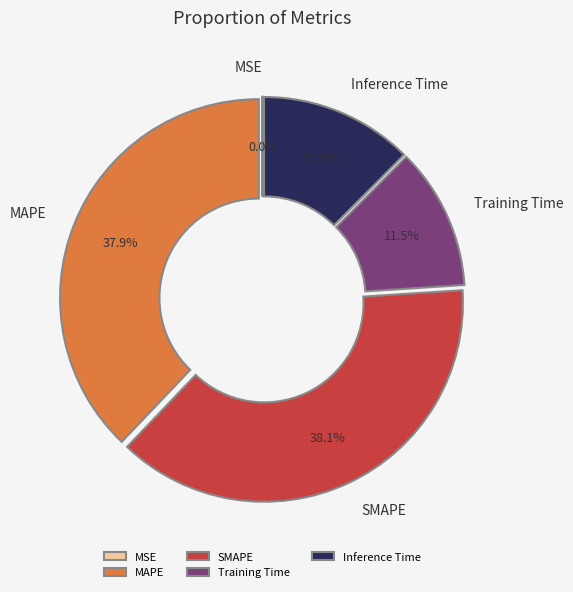

Does any single category account for the majority?

No